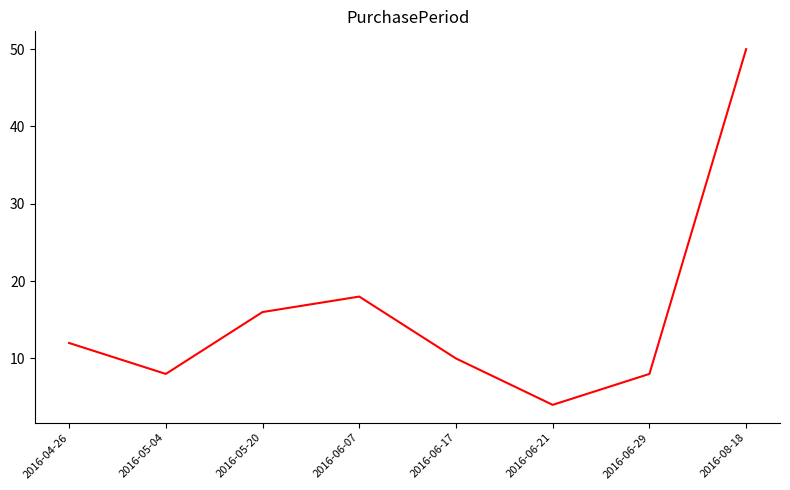

How many lines are shown in the chart?

1